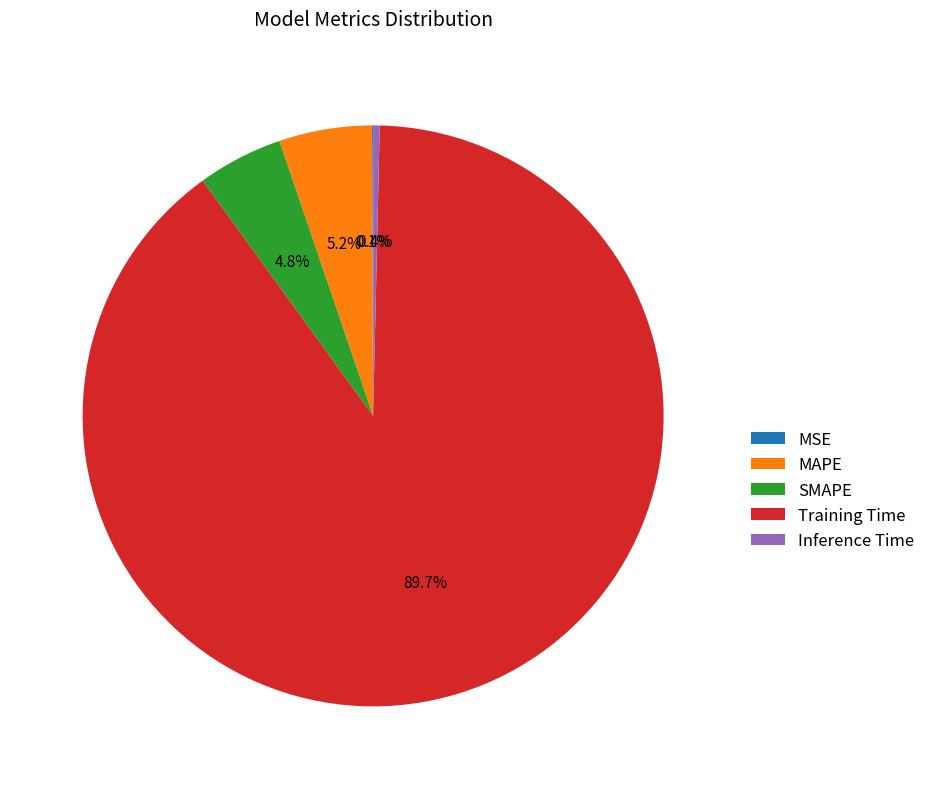

Is there a majority slice in this chart?

Yes